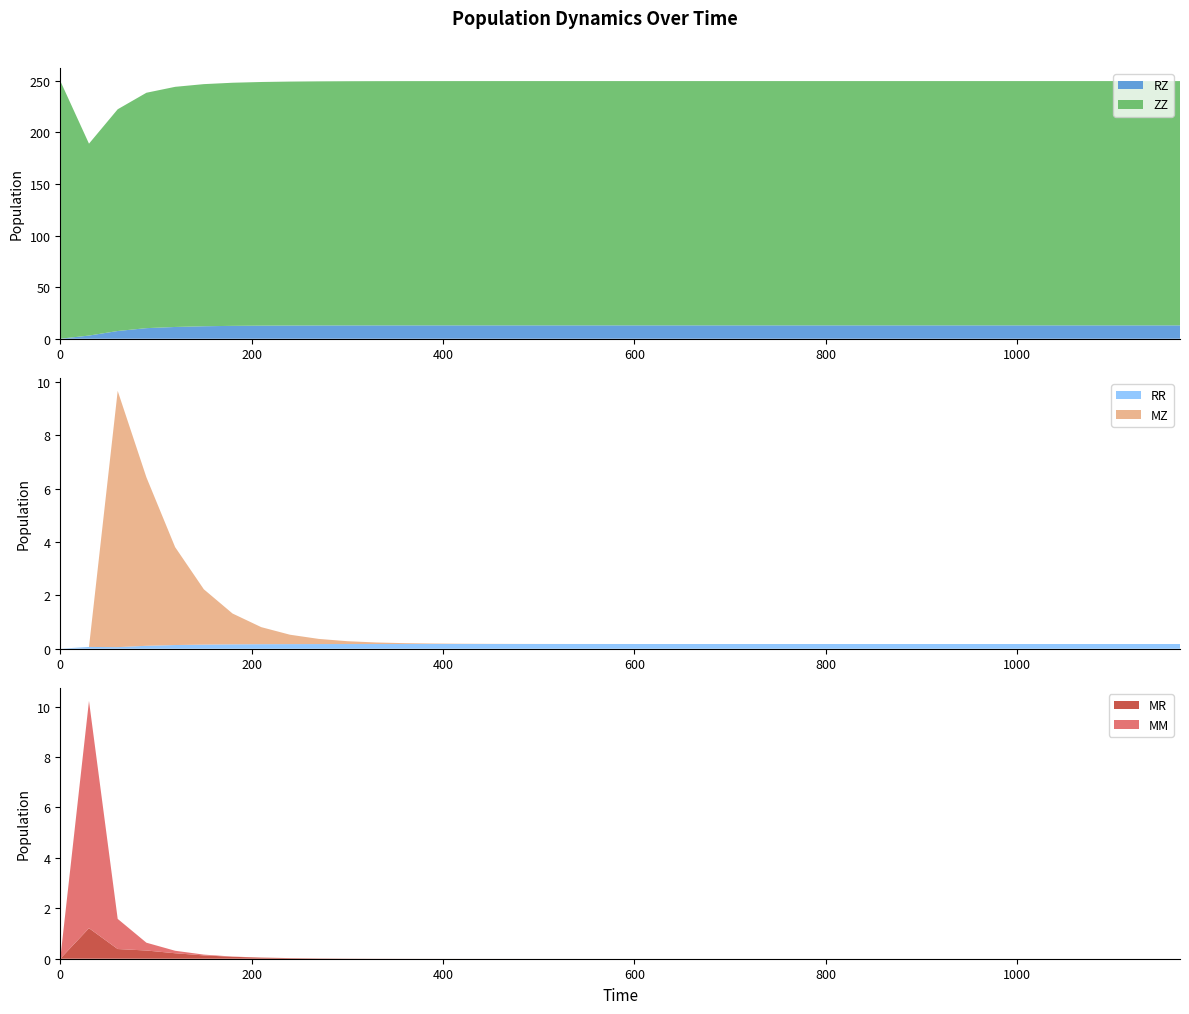

Reading left to right, transcribe all the data shown in this chart.

MM: 0=0.0	30=9.0	60=1.2	90=0.3	120=0.1	150=0.0	180=0.0	210=0.0	240=0.0	270=0.0	300=0.0	330=0.0	360=0.0	390=0.0	420=0.0	450=0.0	480=0.0	510=0.0	540=0.0	570=0.0	600=0.0	630=0.0	660=0.0	690=0.0	720=0.0	750=0.0	780=0.0	810=0.0	840=0.0	870=0.0	900=0.0	930=0.0	960=0.0	990=0.0	1020=0.0	1050=0.0	1080=0.0	1110=0.0	1140=0.0	1170=0.0
MR: 0=0.0	30=1.2	60=0.4	90=0.3	120=0.2	150=0.1	180=0.1	210=0.0	240=0.0	270=0.0	300=0.0	330=0.0	360=0.0	390=0.0	420=0.0	450=0.0	480=0.0	510=0.0	540=0.0	570=0.0	600=0.0	630=0.0	660=0.0	690=0.0	720=0.0	750=0.0	780=0.0	810=0.0	840=0.0	870=0.0	900=0.0	930=0.0	960=0.0	990=0.0	1020=0.0	1050=0.0	1080=0.0	1110=0.0	1140=0.0	1170=0.0
MZ: 0=0.0	30=0.0	60=9.6	90=6.3	120=3.7	150=2.1	180=1.2	210=0.6	240=0.4	270=0.2	300=0.1	330=0.1	360=0.0	390=0.0	420=0.0	450=0.0	480=0.0	510=0.0	540=0.0	570=0.0	600=0.0	630=0.0	660=0.0	690=0.0	720=0.0	750=0.0	780=0.0	810=0.0	840=0.0	870=0.0	900=0.0	930=0.0	960=0.0	990=0.0	1020=0.0	1050=0.0	1080=0.0	1110=0.0	1140=0.0	1170=0.0
RR: 0=0.0	30=0.1	60=0.1	90=0.1	120=0.1	150=0.2	180=0.2	210=0.2	240=0.2	270=0.2	300=0.2	330=0.2	360=0.2	390=0.2	420=0.2	450=0.2	480=0.2	510=0.2	540=0.2	570=0.2	600=0.2	630=0.2	660=0.2	690=0.2	720=0.2	750=0.2	780=0.2	810=0.2	840=0.2	870=0.2	900=0.2	930=0.2	960=0.2	990=0.2	1020=0.2	1050=0.2	1080=0.2	1110=0.2	1140=0.2	1170=0.2
RZ: 0=0.0	30=3.1	60=7.5	90=10.3	120=11.4	150=12.1	180=12.5	210=12.7	240=12.8	270=12.9	300=12.9	330=12.9	360=12.9	390=12.9	420=12.9	450=12.9	480=12.9	510=12.9	540=12.9	570=12.9	600=12.9	630=12.9	660=12.9	690=12.9	720=12.9	750=12.9	780=12.9	810=12.9	840=12.9	870=12.9	900=12.9	930=12.9	960=12.9	990=12.9	1020=12.9	1050=12.9	1080=12.9	1110=12.9	1140=12.9	1170=12.9
ZZ: 0=250.0	30=186.1	60=215.0	90=228.2	120=232.8	150=234.8	180=235.7	210=236.3	240=236.5	270=236.7	300=236.8	330=236.8	360=236.8	390=236.9	420=236.9	450=236.9	480=236.9	510=236.9	540=236.9	570=236.9	600=236.9	630=236.9	660=236.9	690=236.9	720=236.9	750=236.9	780=236.9	810=236.9	840=236.9	870=236.9	900=236.9	930=236.9	960=236.9	990=236.9	1020=236.9	1050=236.9	1080=236.9	1110=236.9	1140=236.9	1170=236.9